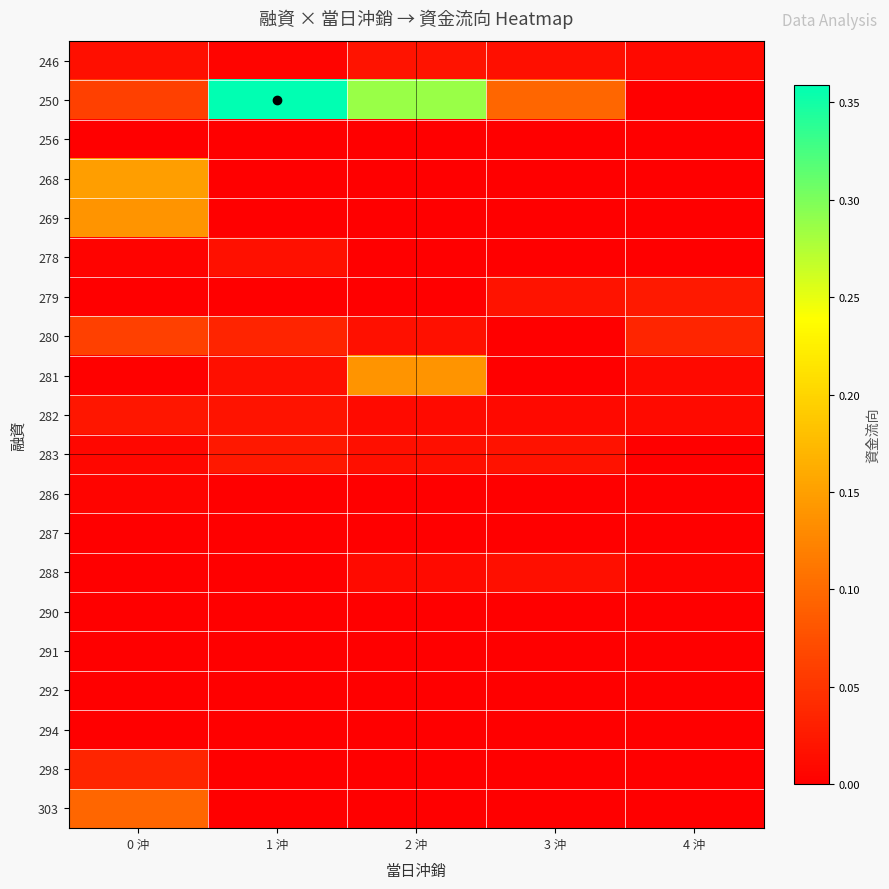

Which series has the largest total across all categories?

250